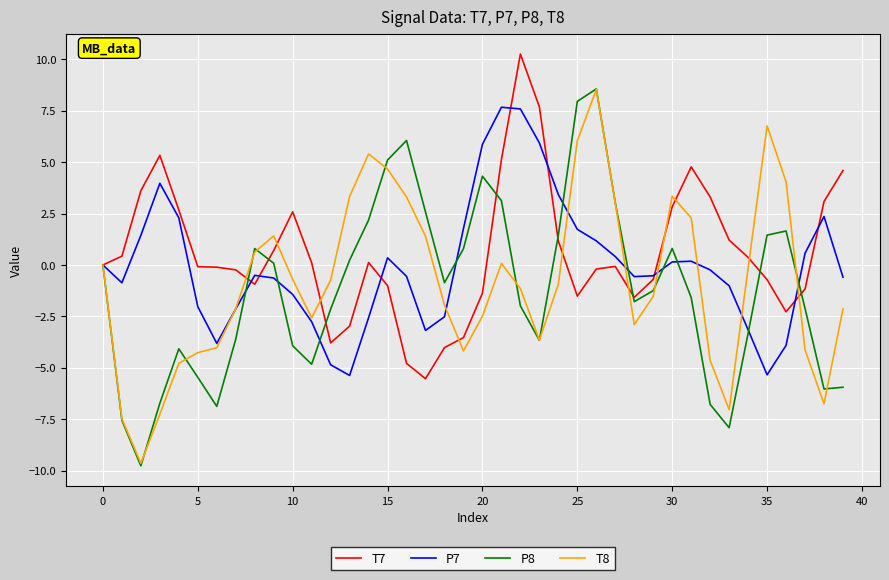

Rank the series by their average value, from highest to lowest.

T7, P7, T8, P8